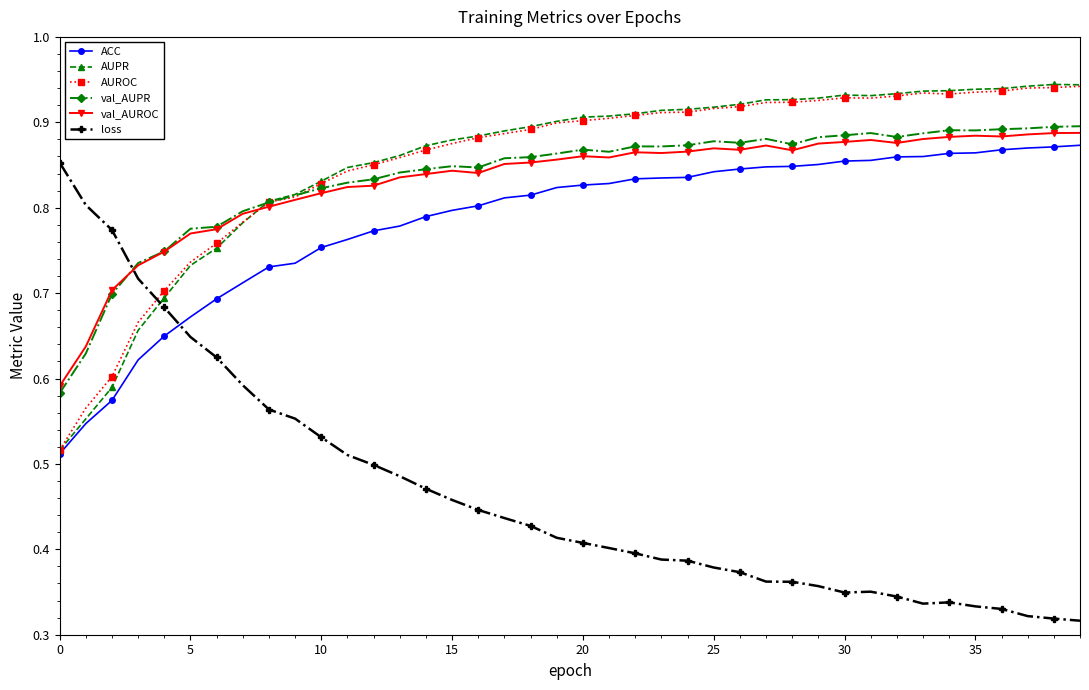

How many loss values are between 0 and 1?

40